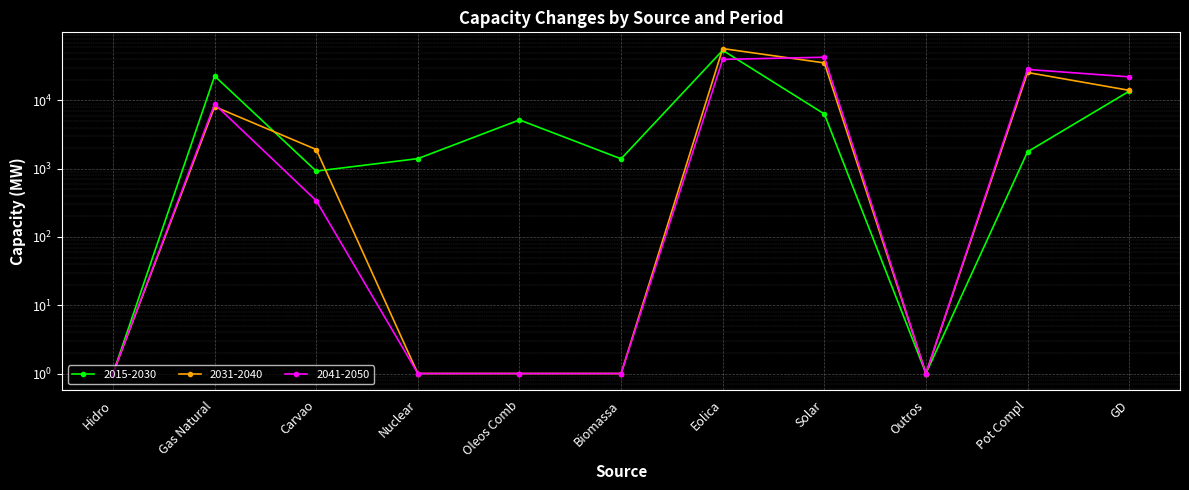

Reading right to left, list all the values displayed in this chart.

2015-2030: 13651	1771	1	6332	54251	1395	5183	1405	922	22801	1
2031-2040: 14059	25661	1	35469	57487	1	1	1	1911	8125	1
2041-2050: 22159	28452	1	42958	39902	1	1	1	340	8850	1